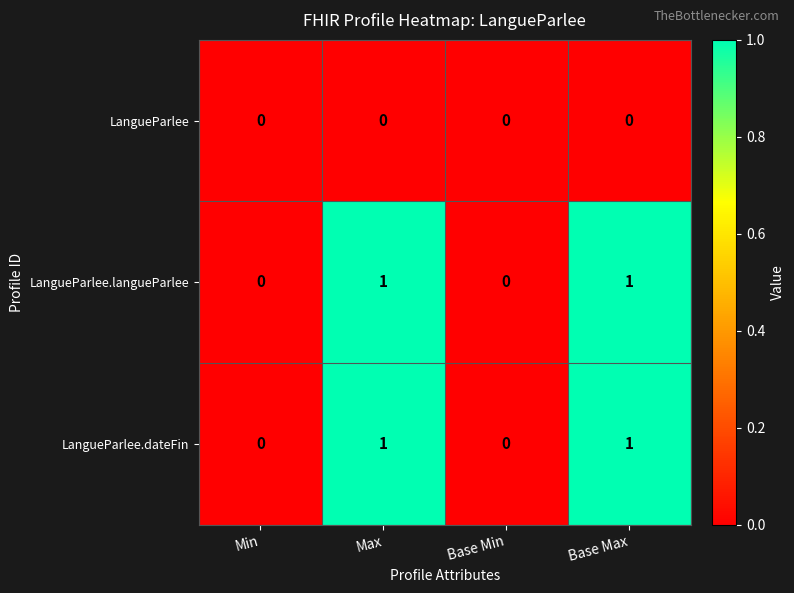

True or false: LangueParlee has a value of 0 at Max.

True